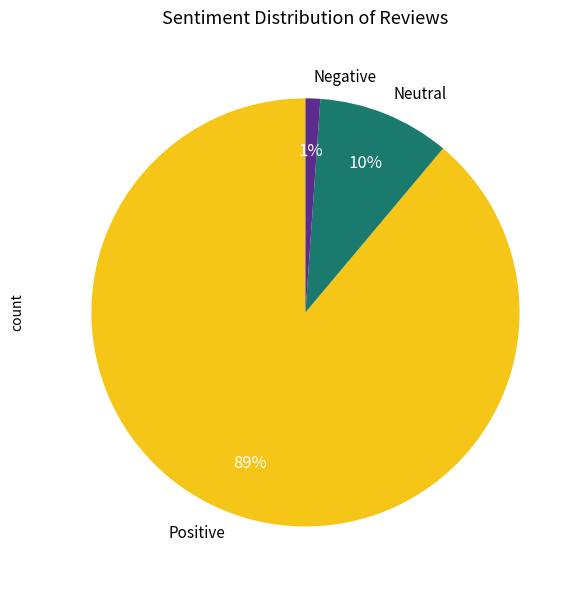

To the nearest percent, what is the average slice percentage?

33%